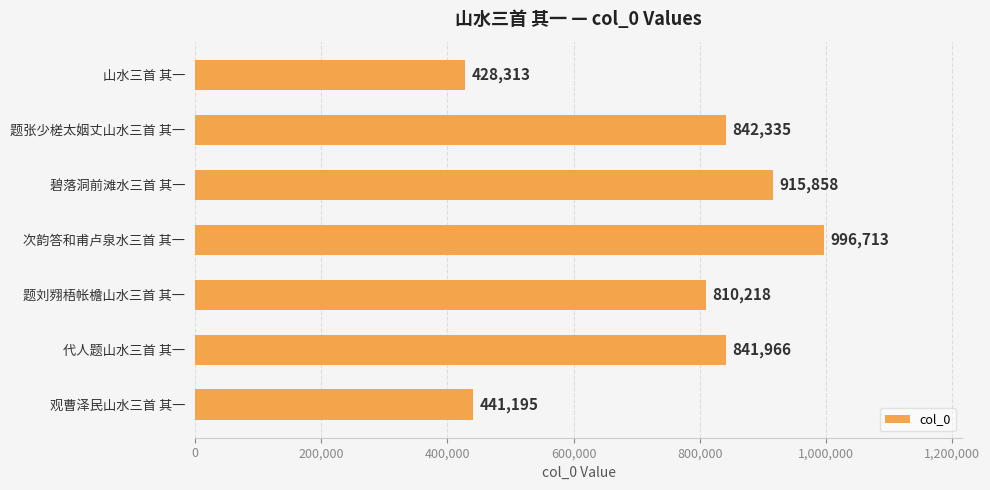

Rank the categories by value from lowest to highest.

山水三首 其一, 观曹泽民山水三首 其一, 题刘翙梧帐檐山水三首 其一, 代人题山水三首 其一, 题张少槎太姻丈山水三首 其一, 碧落洞前滩水三首 其一, 次韵答和甫卢泉水三首 其一